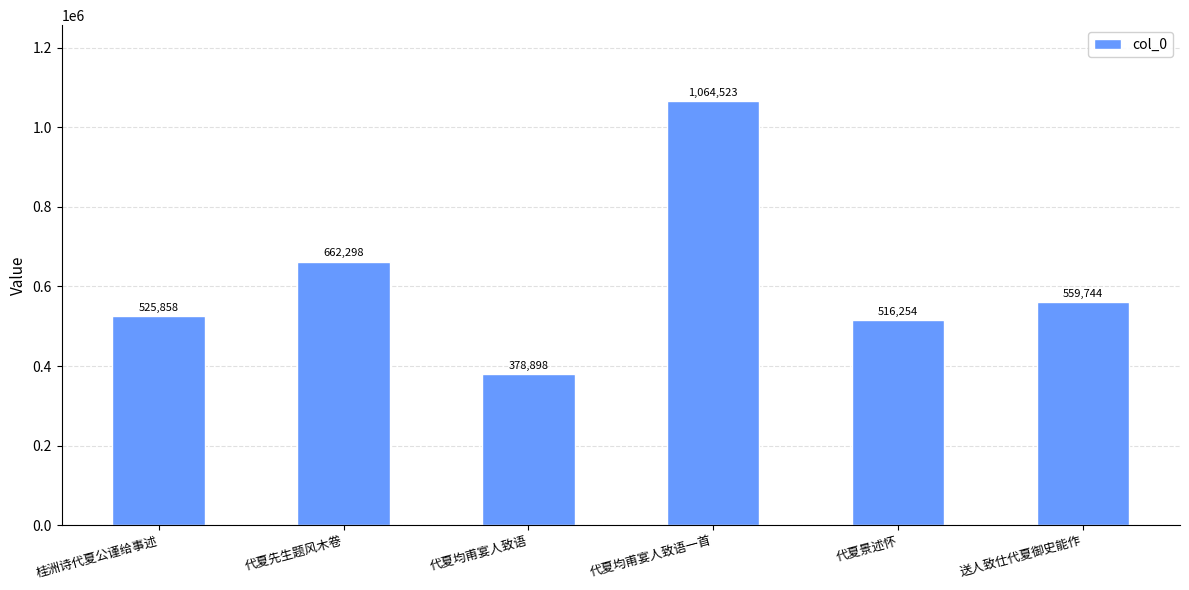

Reading right to left, what are all the values shown in this chart?

送人致仕代夏御史能作=559744	代夏景述怀=516254	代夏均甫宴人致语一首=1064523	代夏均甫宴人致语=378898	代夏先生题风木卷=662298	桂洲诗代夏公谨给事述=525858